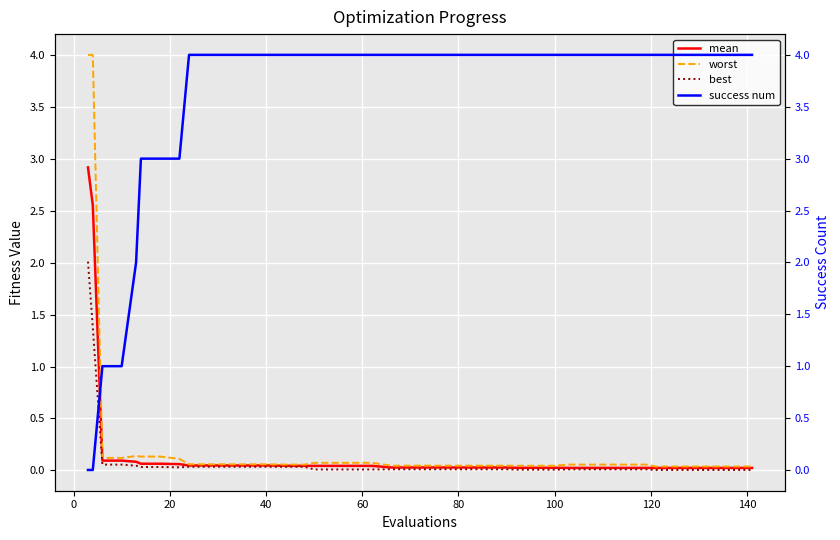

What is the difference between the second highest and minimum values in the mean series?

2.5